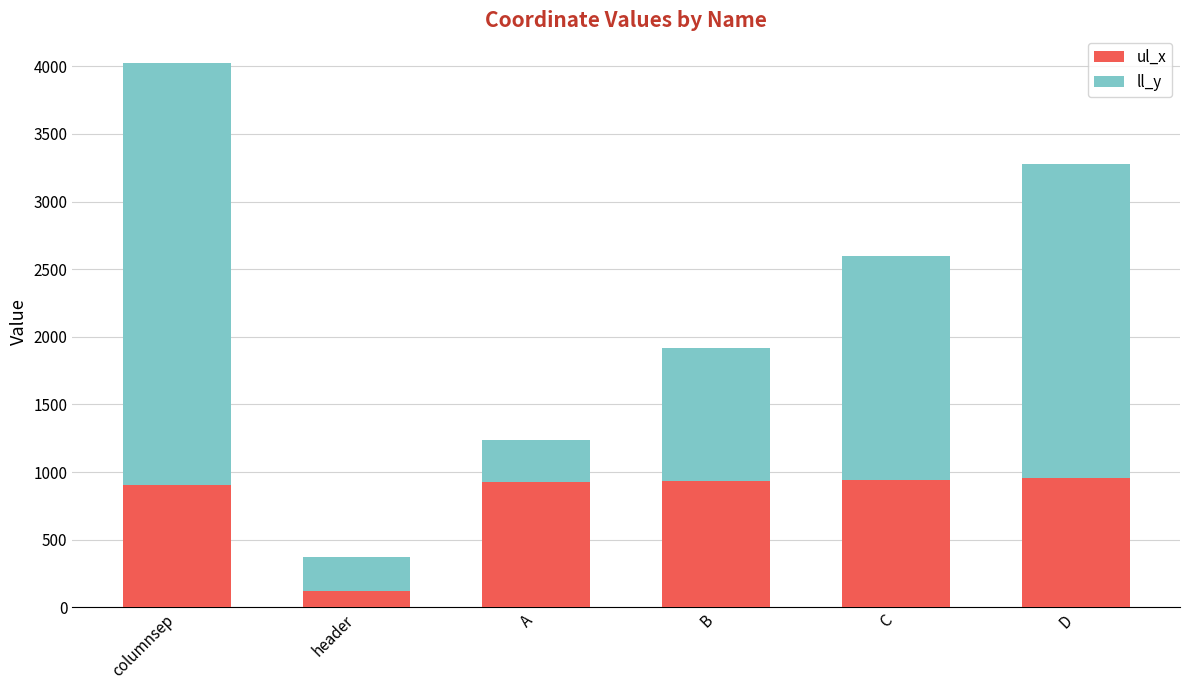

At which category is the sum across all series the highest?

columnsep